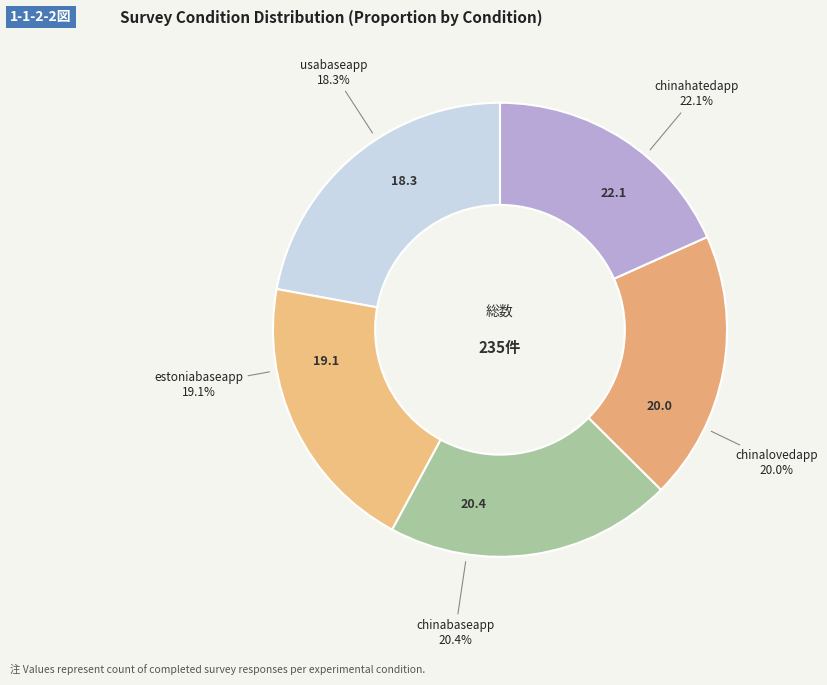

Rank the categories by value from lowest to highest.

usabaseapp, estoniabaseapp, chinalovedapp, chinabaseapp, chinahatedapp